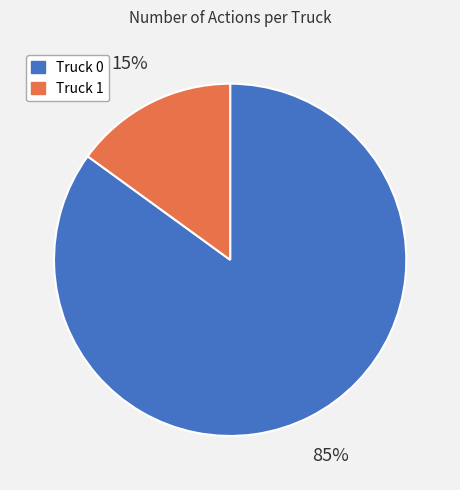

Is it true that Truck 0 is 85% of the pie?

True